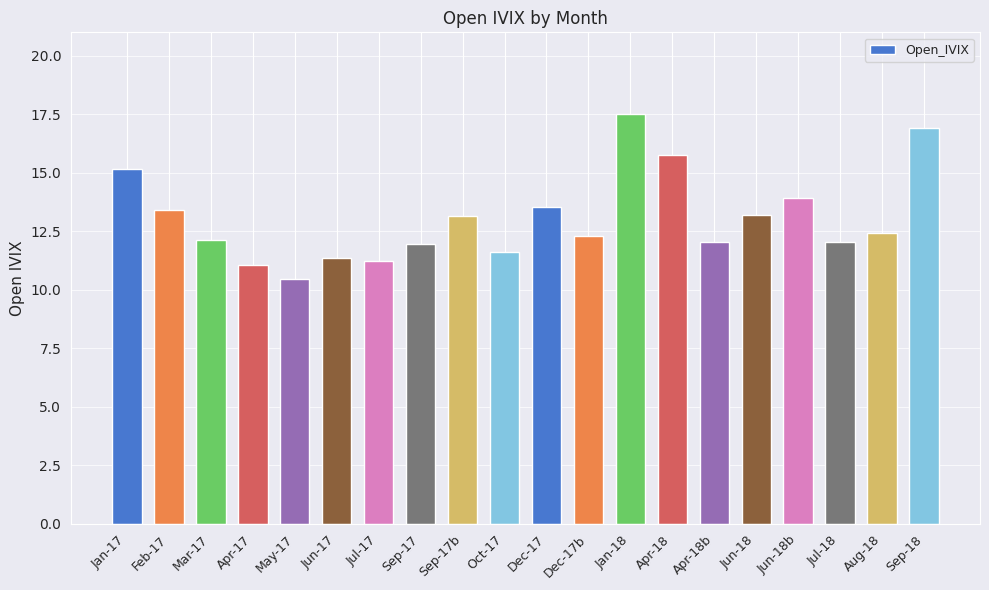

What is the minimum value shown in the chart?

10.4